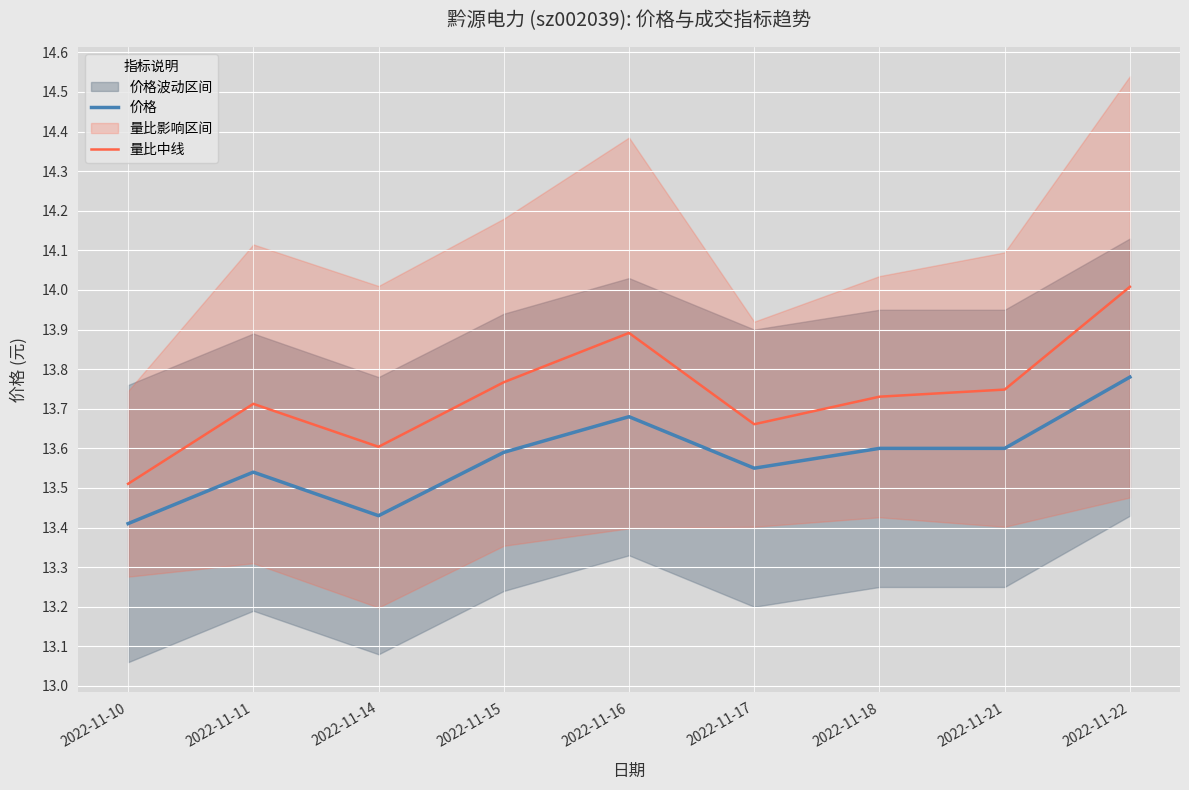

Which series has the largest total across all categories?

量比中线